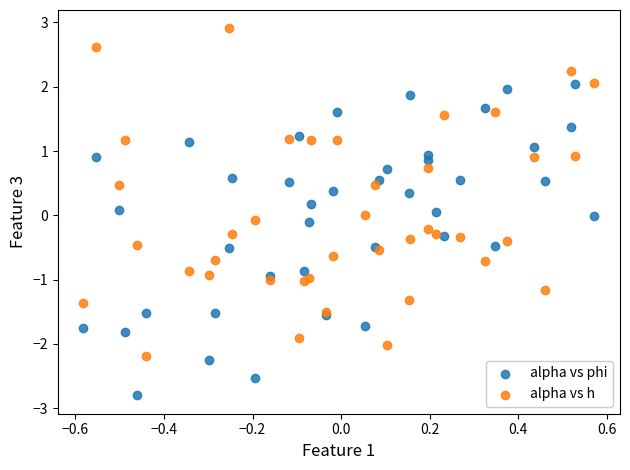

What is the X range (max minus min) for the scatter plot?

1.2